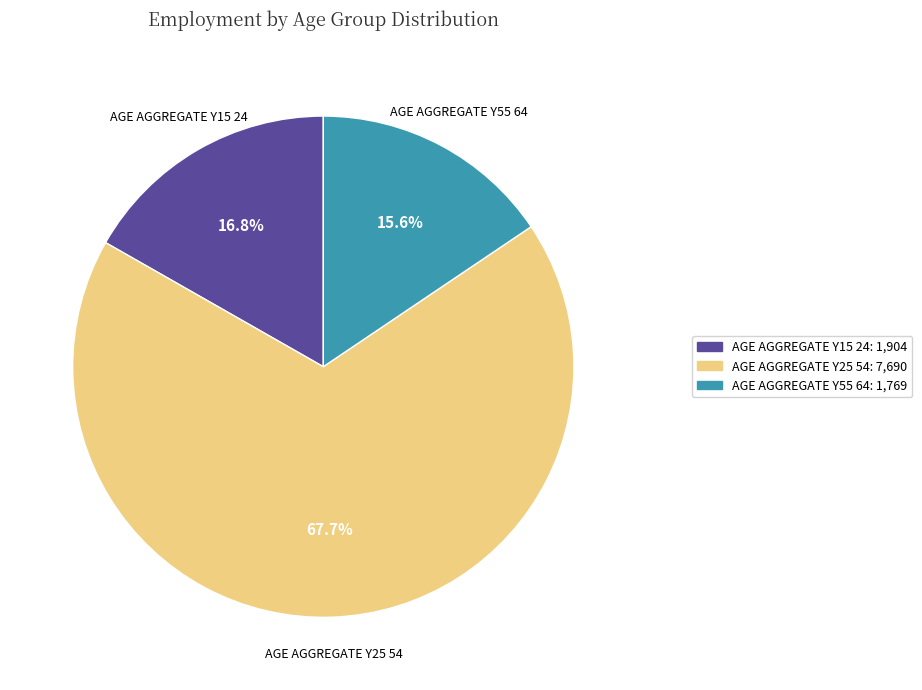

What portion of the pie excludes AGE AGGREGATE Y55 64: 1,769?

84.4%